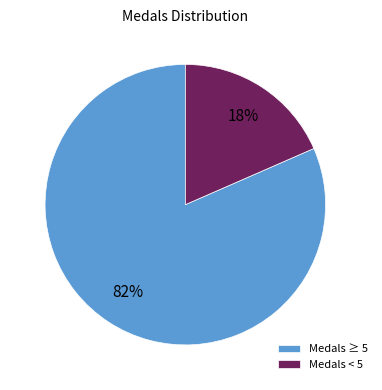

Rank the categories by value from highest to lowest.

Medals ≥ 5, Medals < 5